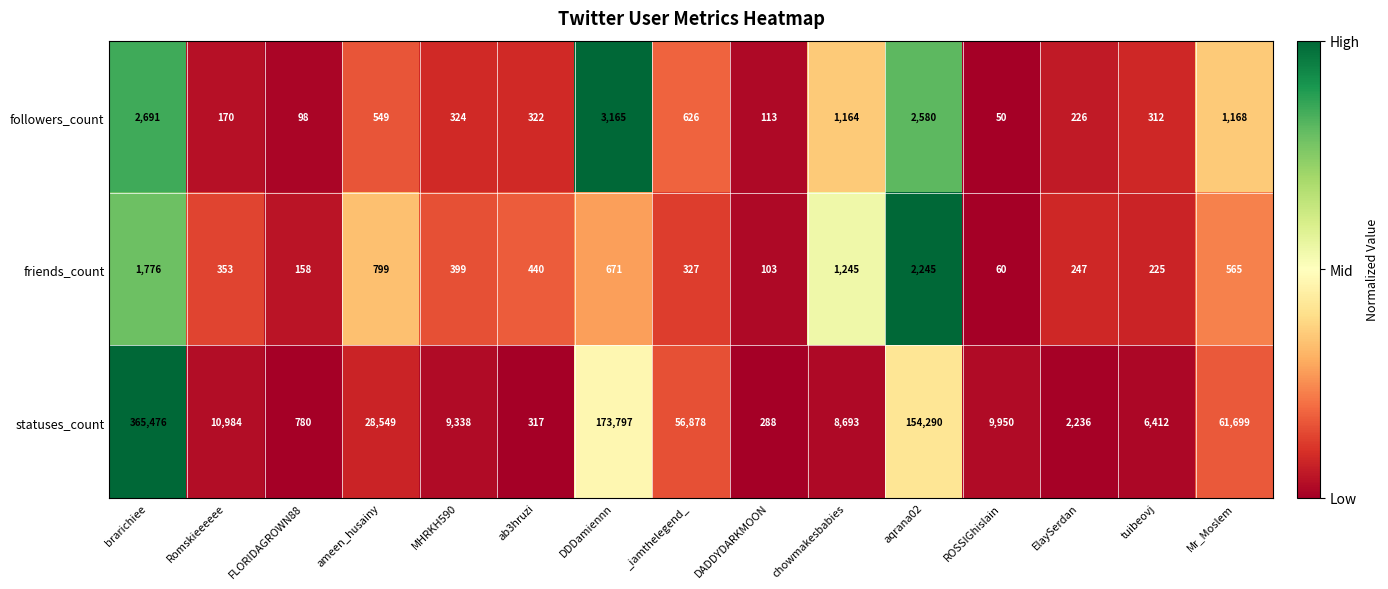

Rank the series by their maximum value, from highest to lowest.

statuses_count, followers_count, friends_count